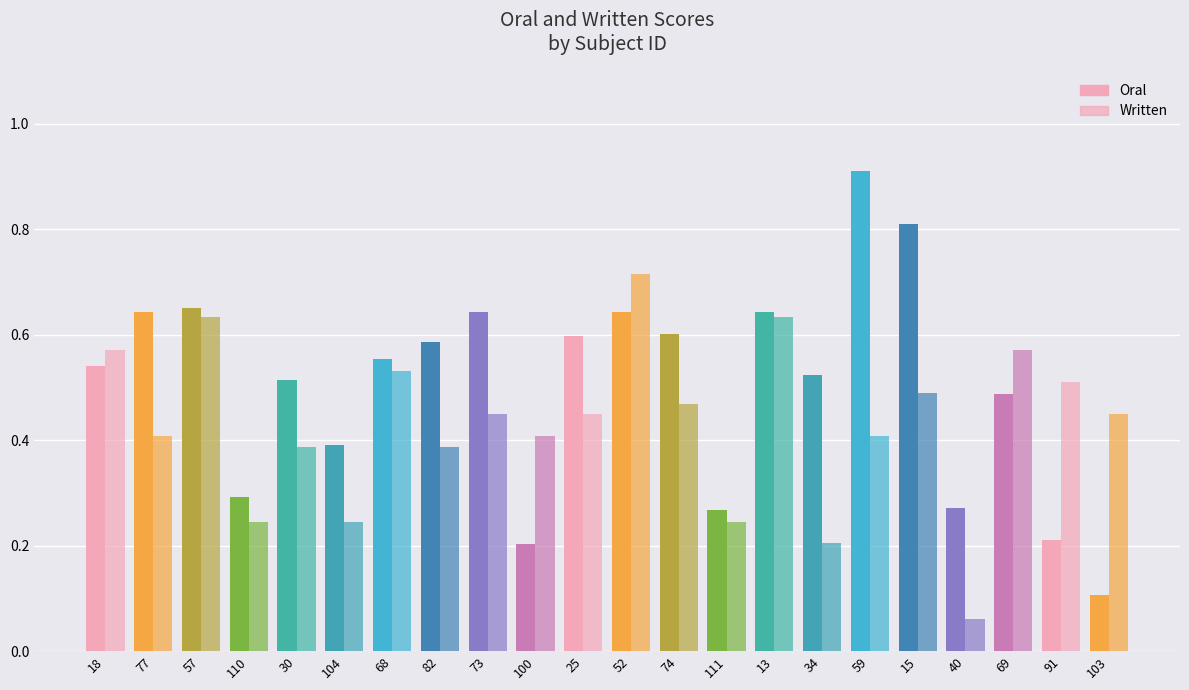

What is the average value of the Oral series?

0.5